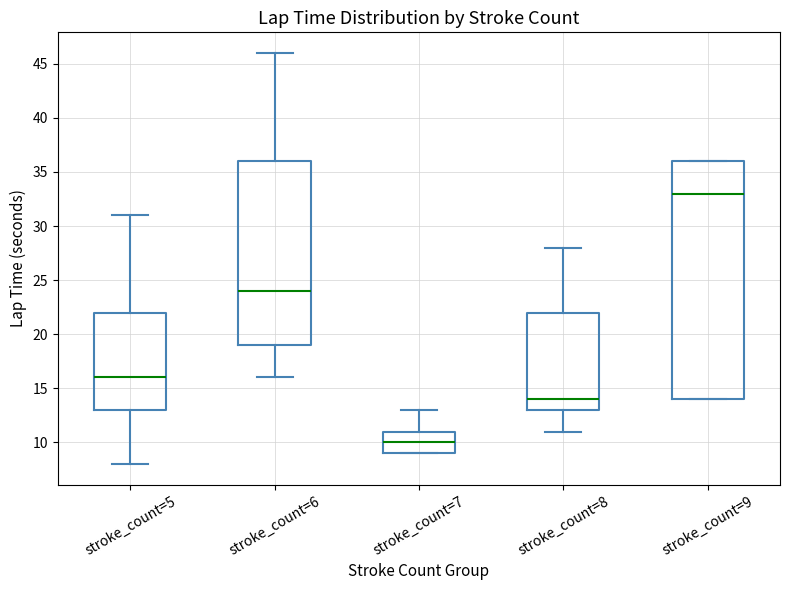

Where does the median line of the box for stroke_count=7 sit on the y-axis? The values are not printed on the chart, so give them approximately, as read against the axis.

10